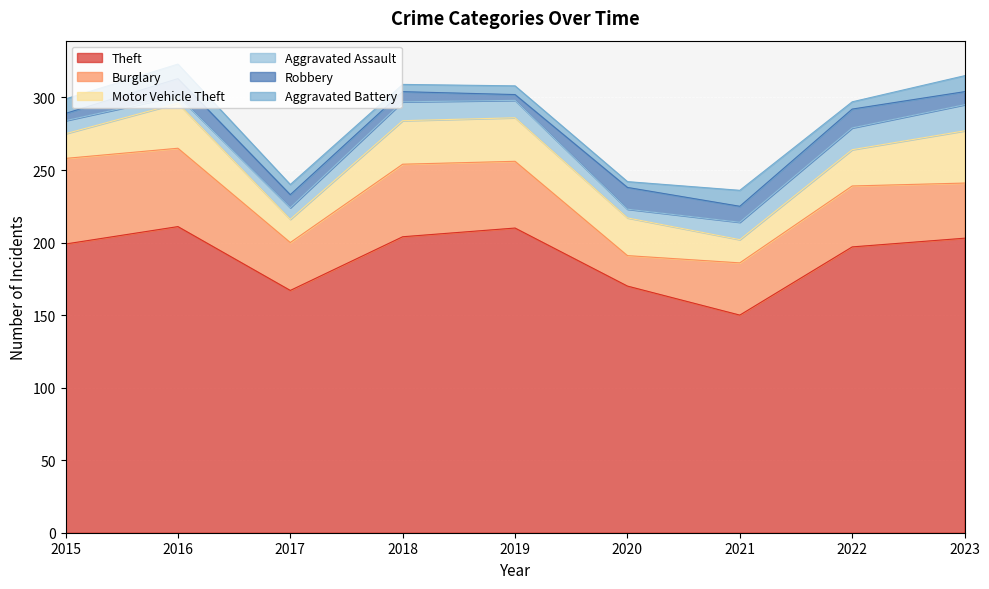

In Aggravated Battery, how many points are higher than both neighbors (excluding endpoints)?

2